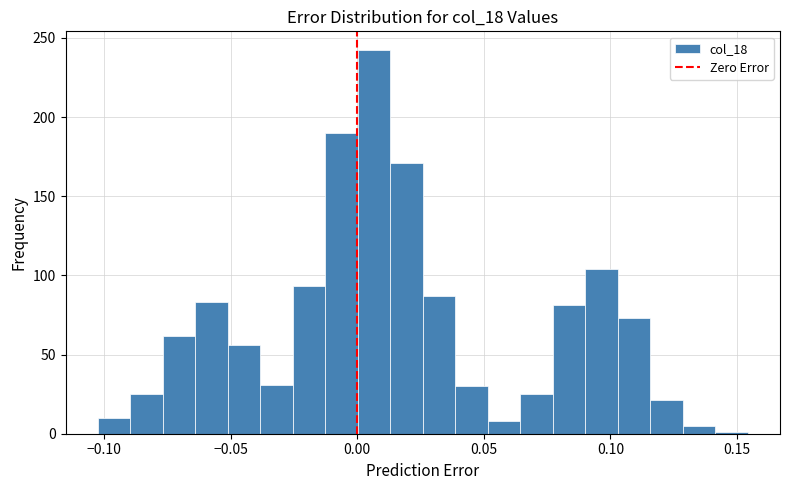

Read against the x-axis, roughly where is the centre of the tallest bar?

0.005